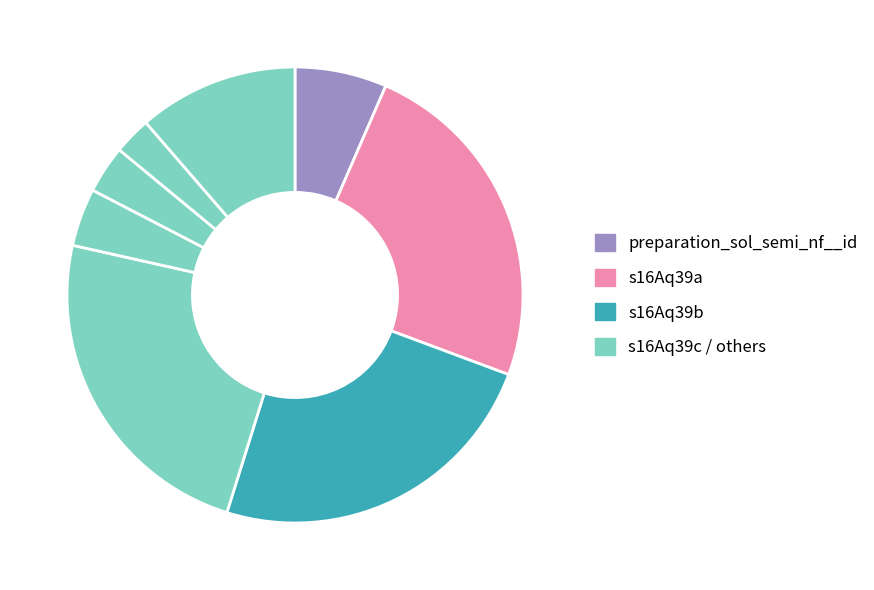

How many slices are in this pie chart?

8